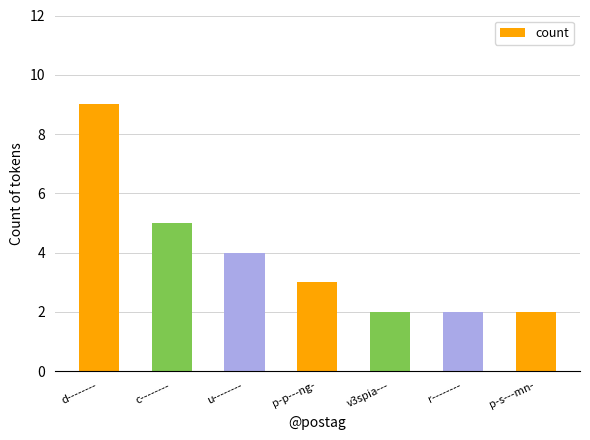

How many values are between 2 and 5?

6